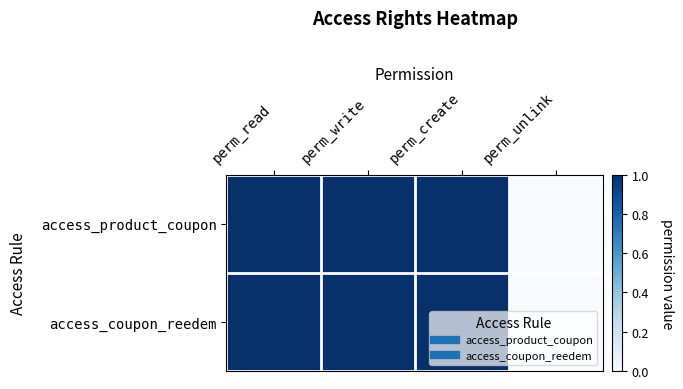

At which category is the sum across all series the highest?

perm_read